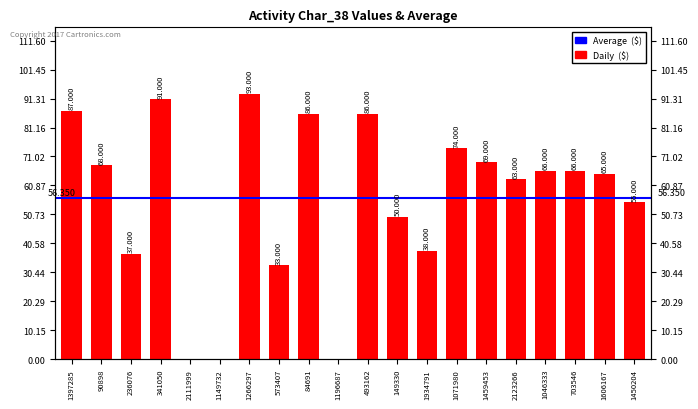

Read the value at 703546.

66